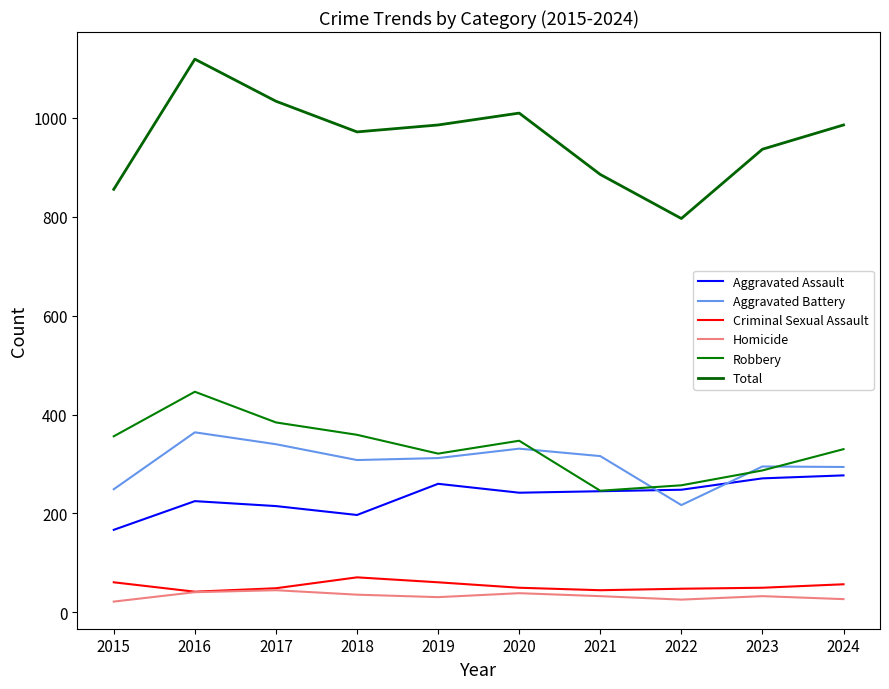

Is it true that Total equals 985 at 2024?

True